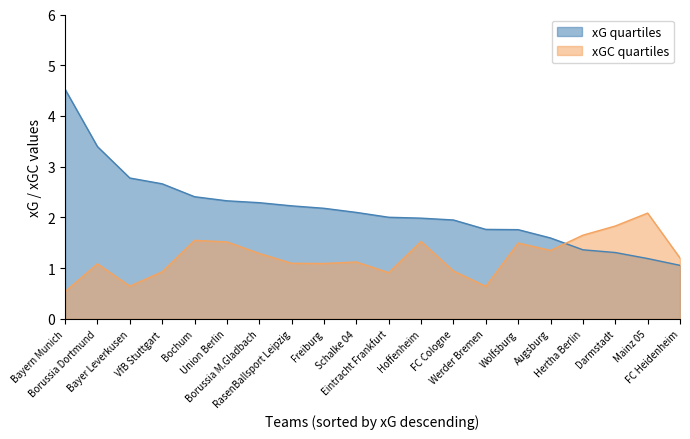

After their last crossing, which series has the higher values: xG quartiles or xGC quartiles?

xGC quartiles